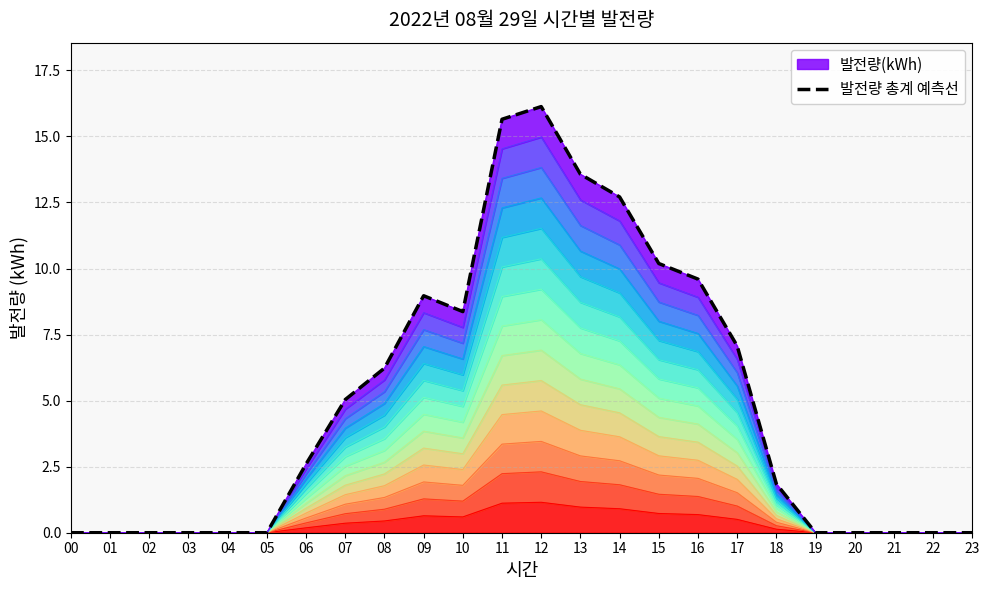

Where is the first local maximum?

09